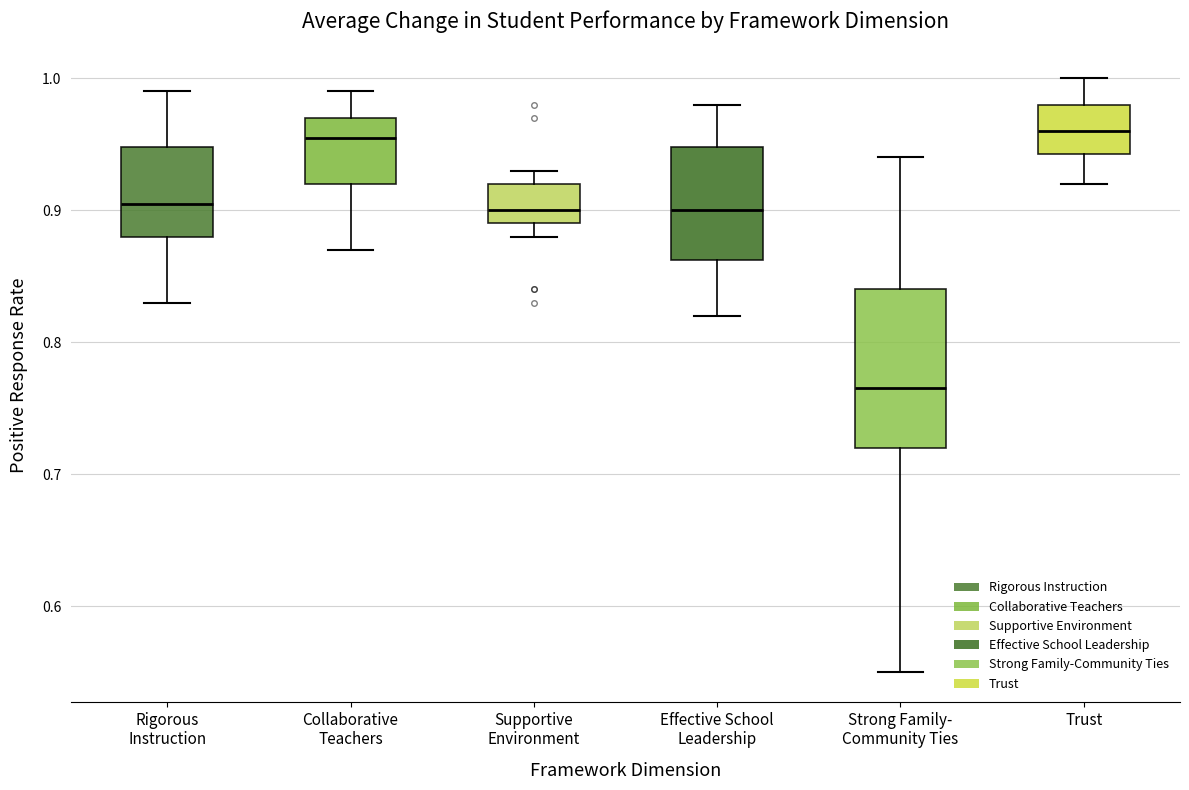

Where does the median line of the box for Supportive Environment sit on the y-axis? The values are not printed on the chart, so give them approximately, as read against the axis.

0.90